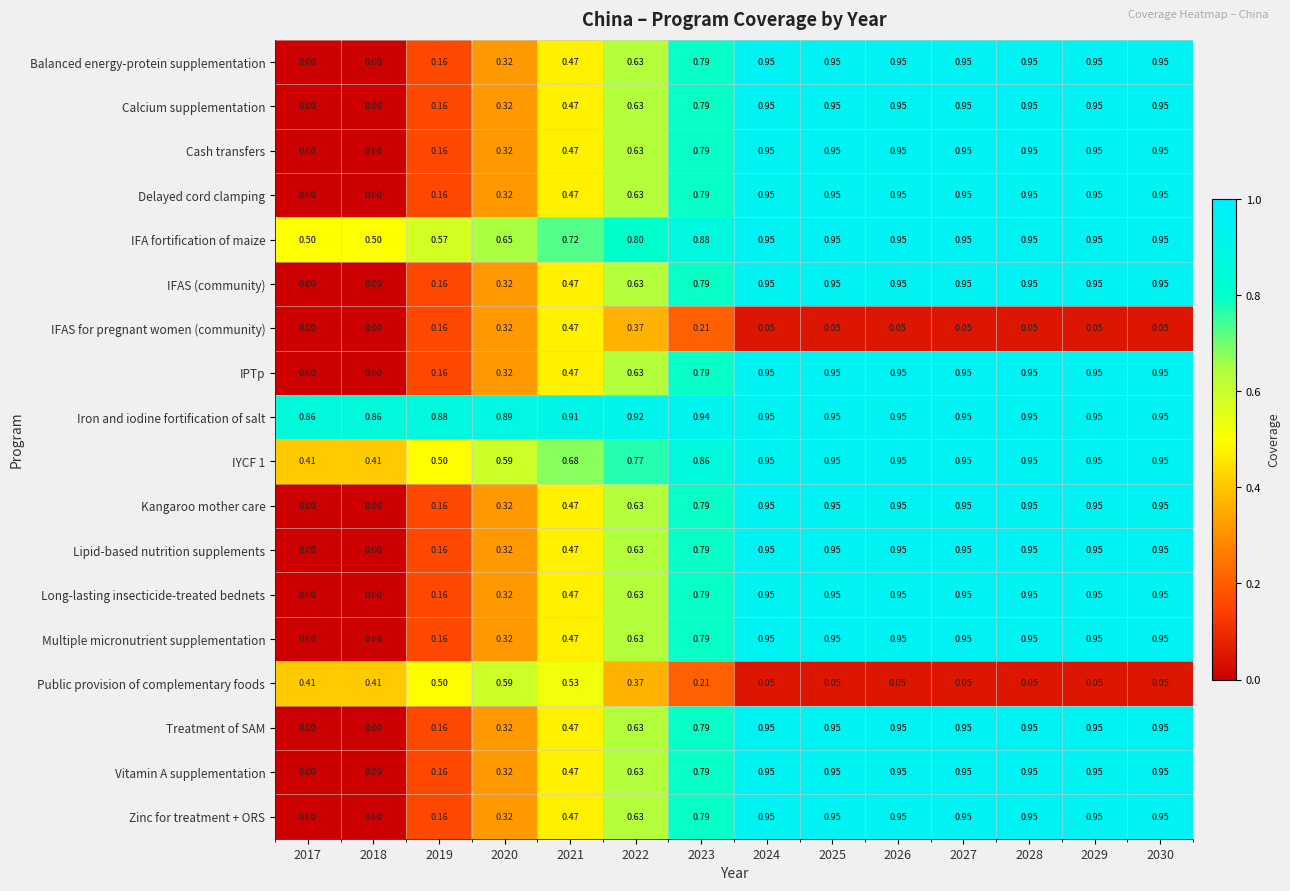

Is the value of Long-lasting insecticide-treated bednets at 2021 greater than the value of Kangaroo mother care at 2025?

No